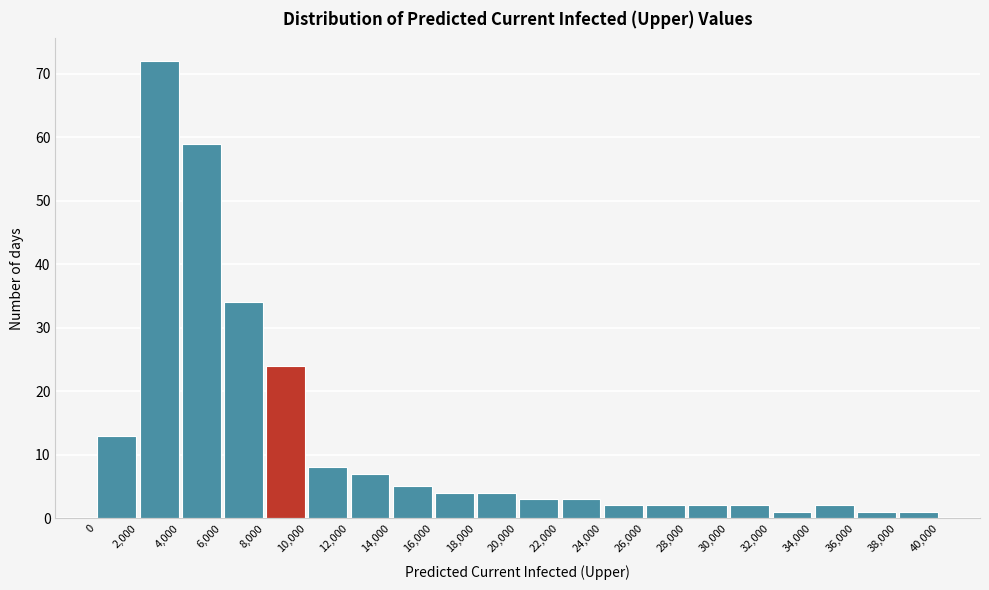

Reading left to right, list every bar in this chart as the range it spans on the x-axis followed by its height. The values are not printed on the chart, so give them approximately, as read against the axis.

0 to 2,000: 13
2,000 to 4,000: 72
4,000 to 6,000: 59
6,000 to 8,000: 34
8,000 to 10,000: 24
10,000 to 12,000: 8
12,000 to 14,000: 7
14,000 to 16,000: 5
16,000 to 18,000: 4
18,000 to 20,000: 4
20,000 to 22,000: 3
22,000 to 24,000: 3
24,000 to 26,000: 2
26,000 to 28,000: 2
28,000 to 30,000: 2
30,000 to 32,000: 2
32,000 to 34,000: 1
34,000 to 36,000: 2
36,000 to 38,000: 1
38,000 to 40,000: 1